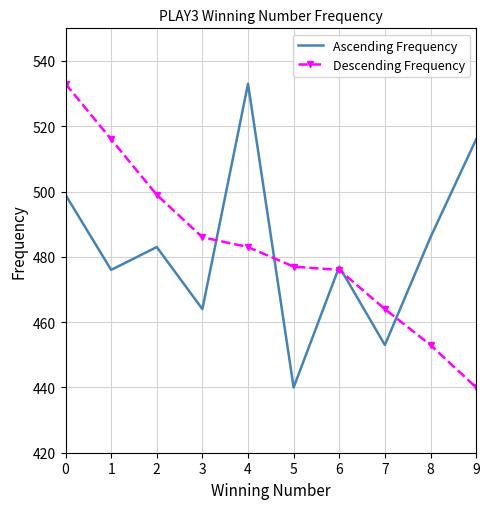

What are all the series names shown in the legend?

Ascending Frequency, Descending Frequency